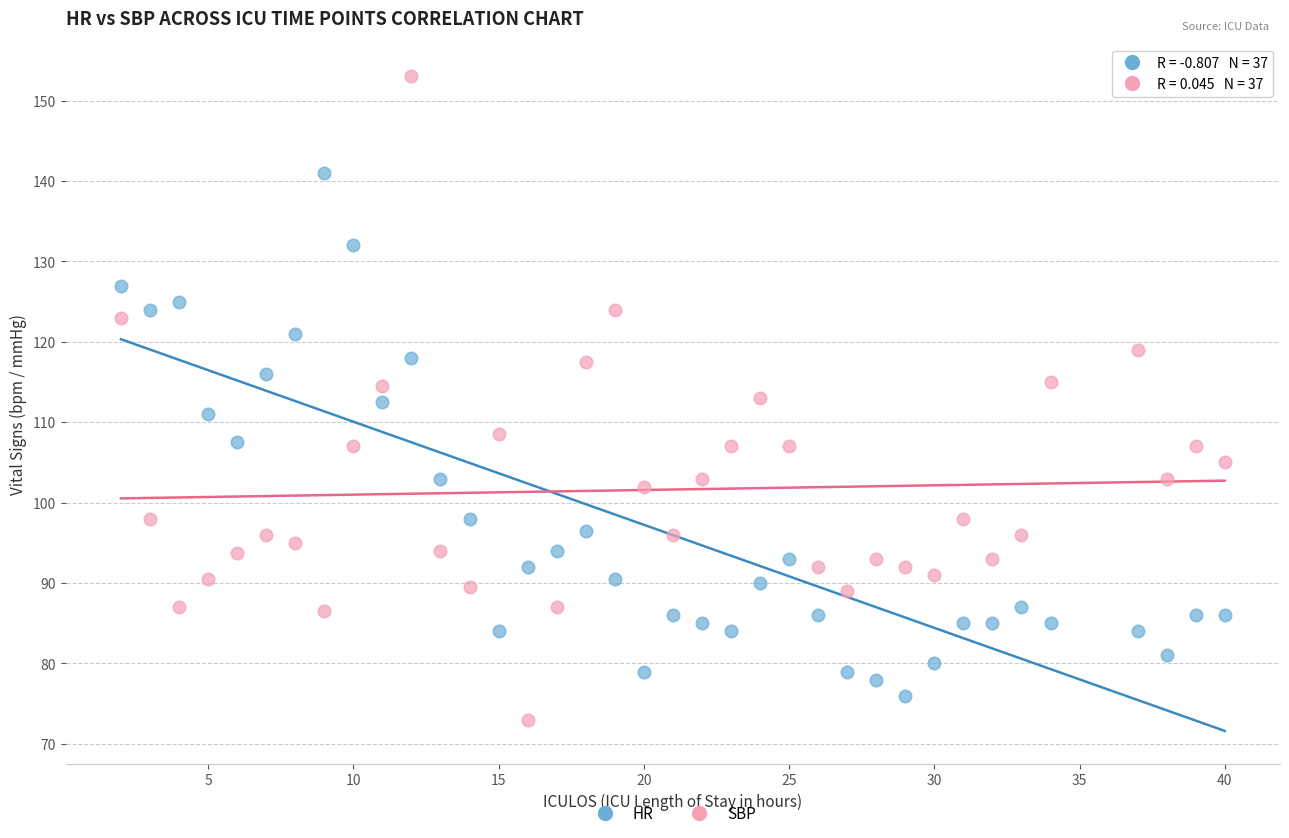

What are all the series names shown in the legend?

HR, SBP